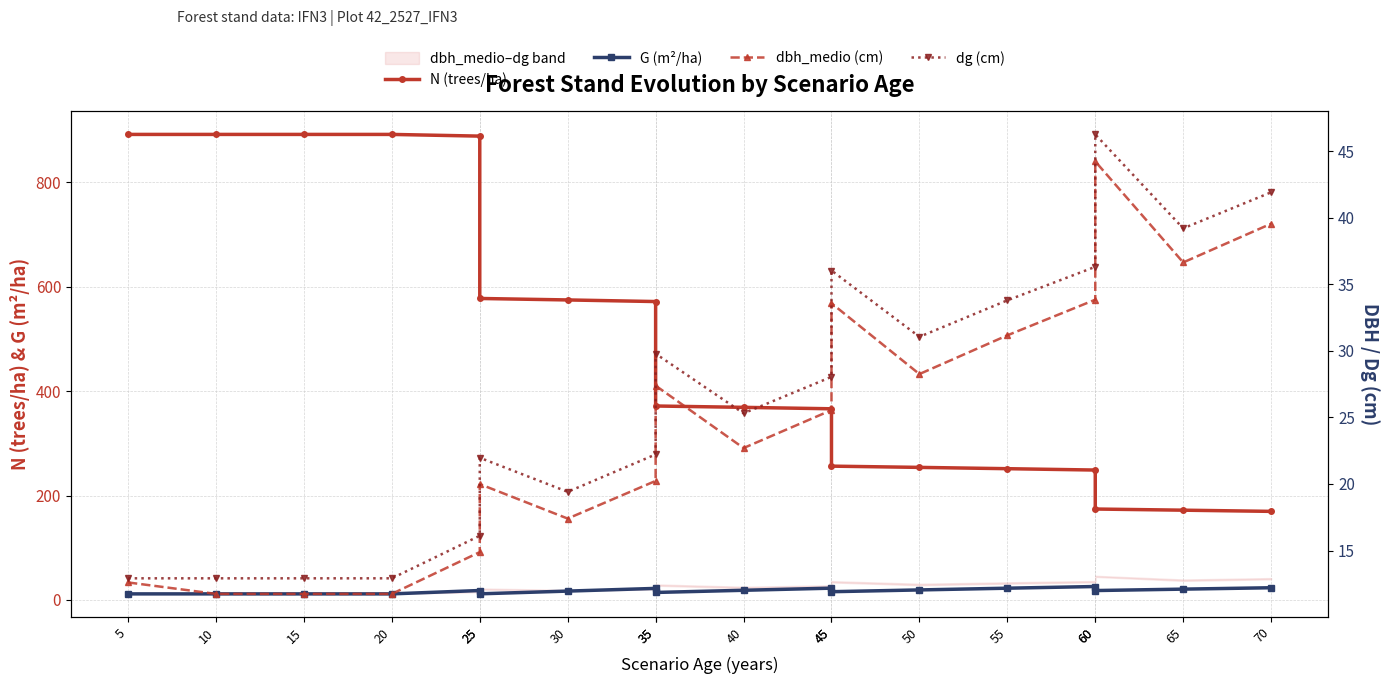

Where is the first local maximum for dg (cm)?

25